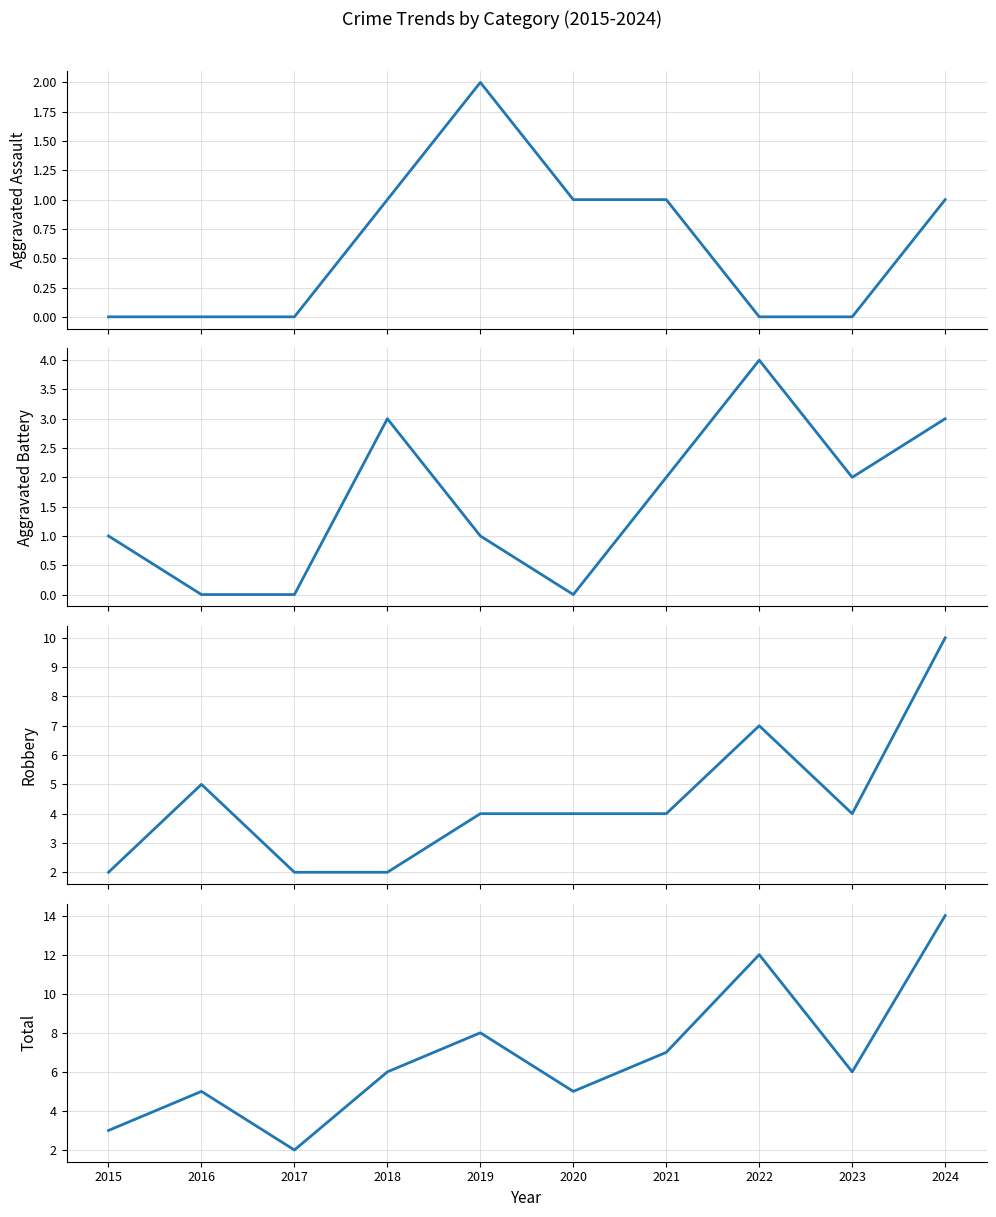

What is the value of the Total point at the 7th from the left?

7